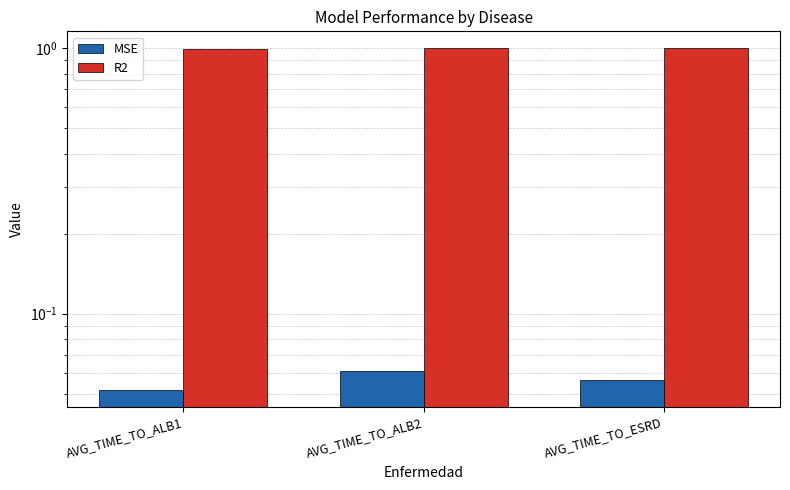

The MSE series shows 0.1 at AVG_TIME_TO_ALB2. True or false?

True